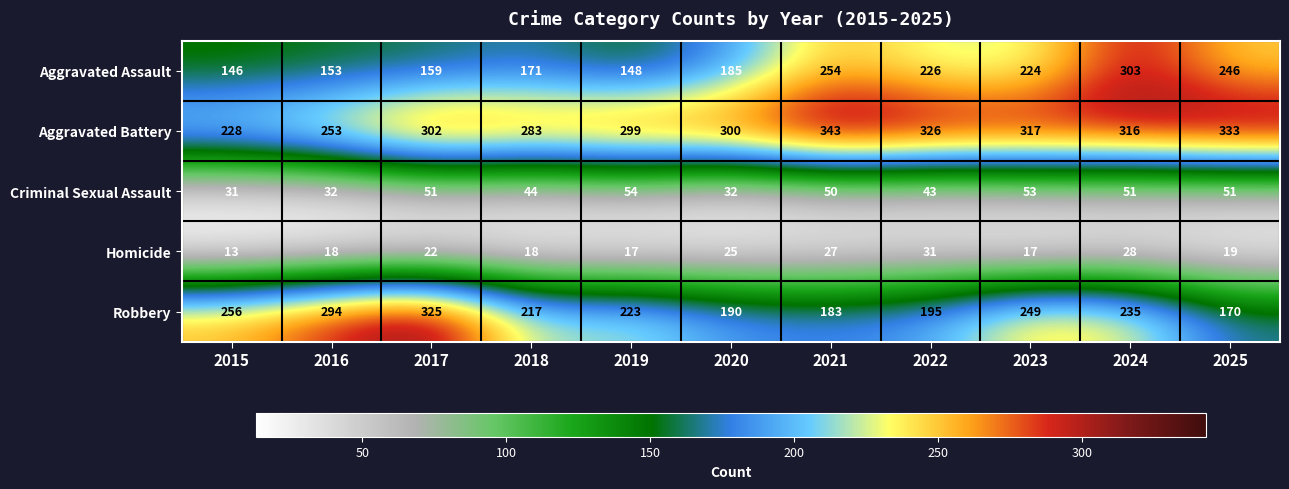

Which category has the highest value across all series?

2021